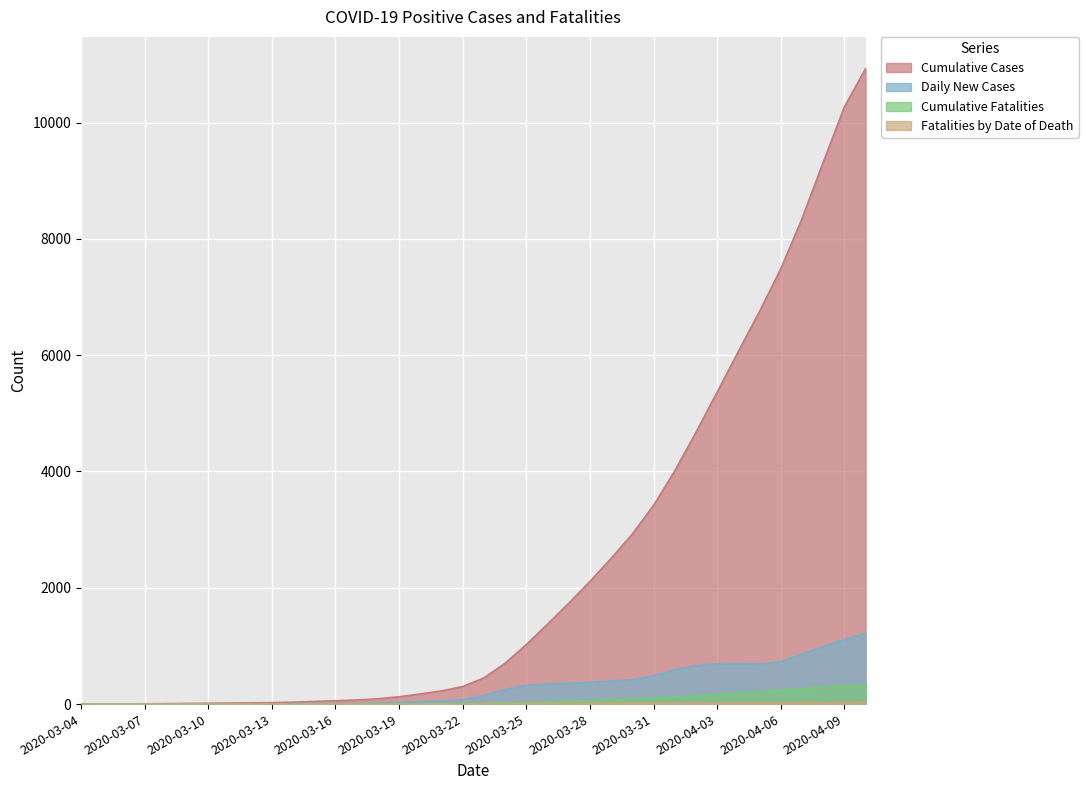

What is the sum of all Cumulative Fatalities values?

2821.0